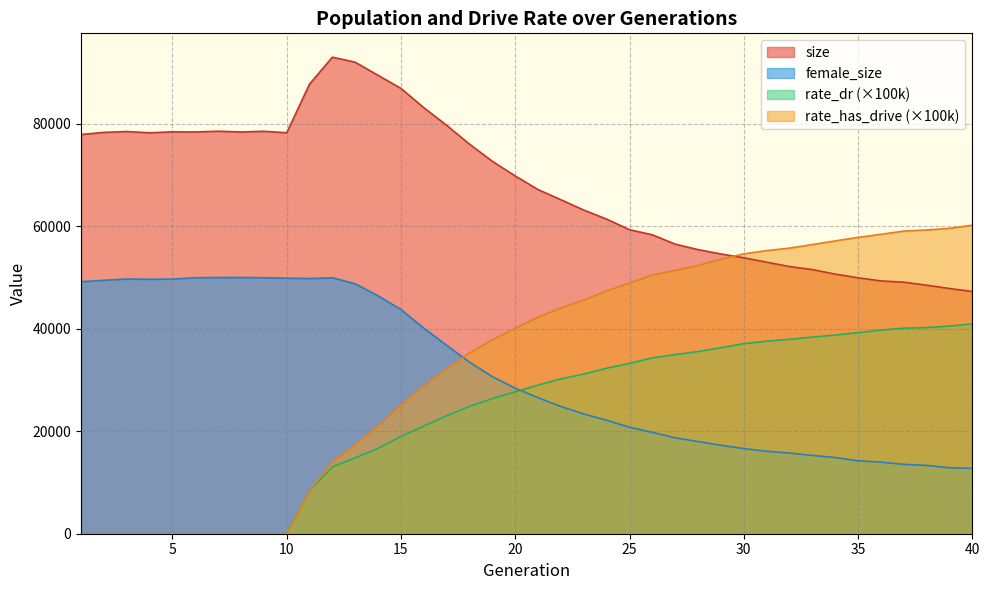

At which label does rate_has_drive reach its peak?

40